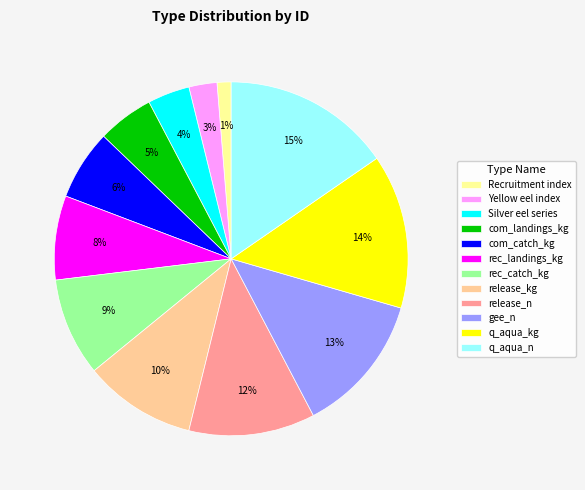

Which category has the smallest portion of the pie?

Recruitment index